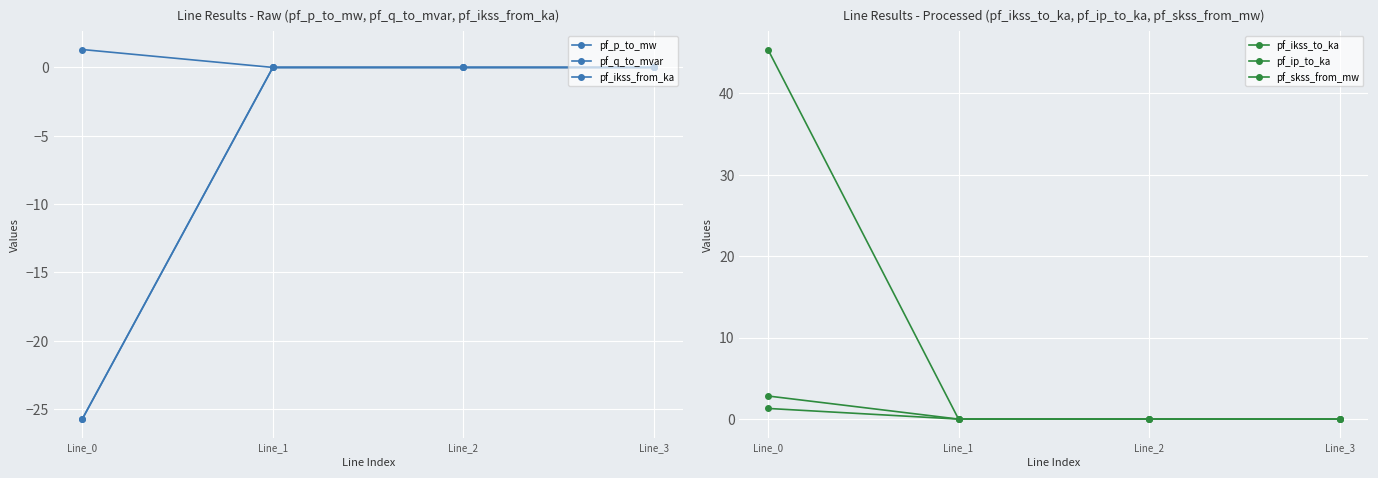

How many lines are shown in the chart?

6